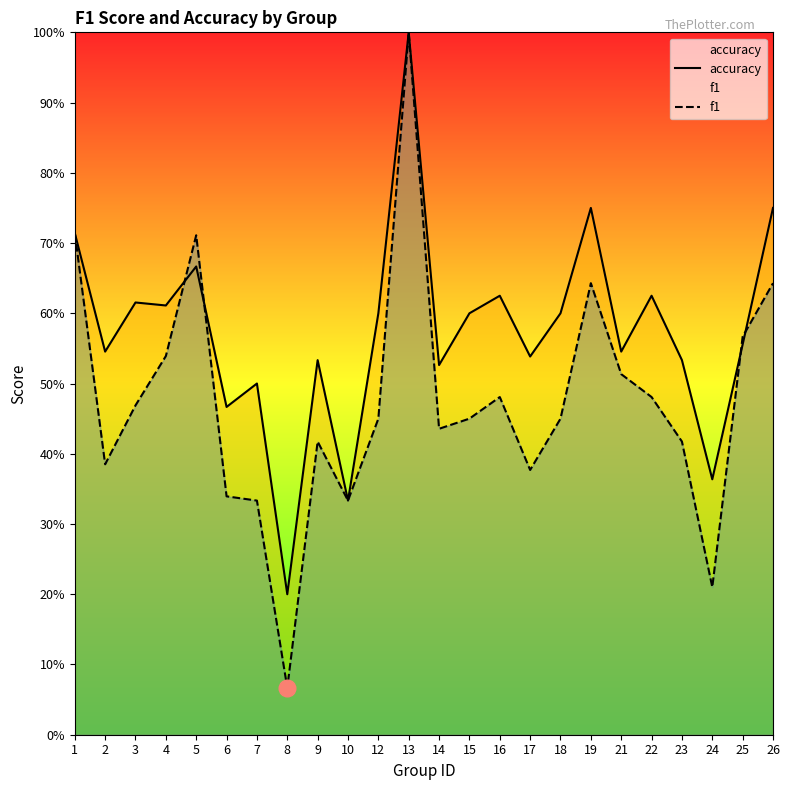

At which category does f1 reach its first local peak?

5